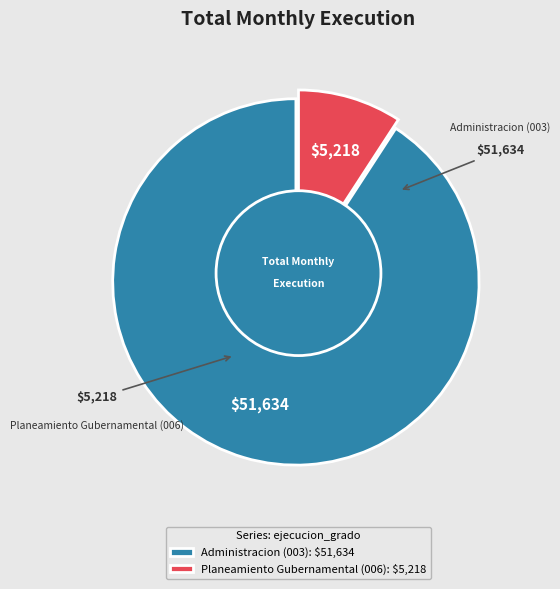

Which slice is the largest?

Administracion (003)